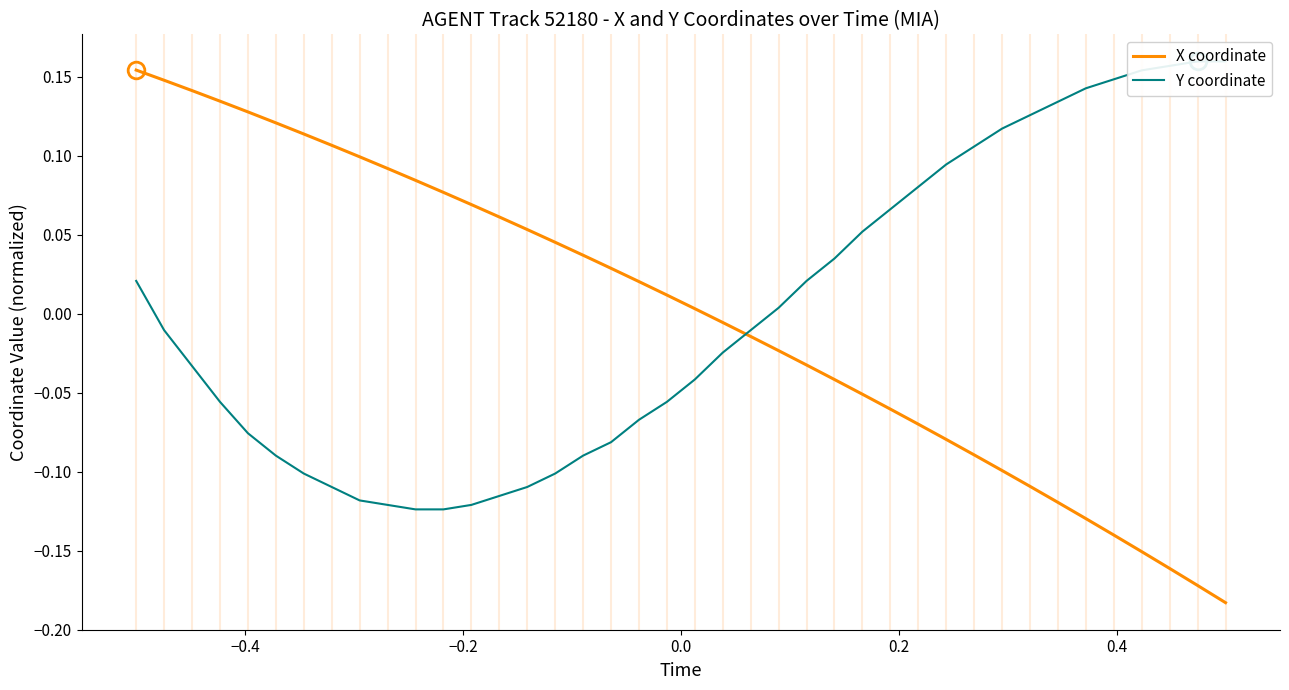

The value of X coordinate at 14 is 0.0. True or false?

False